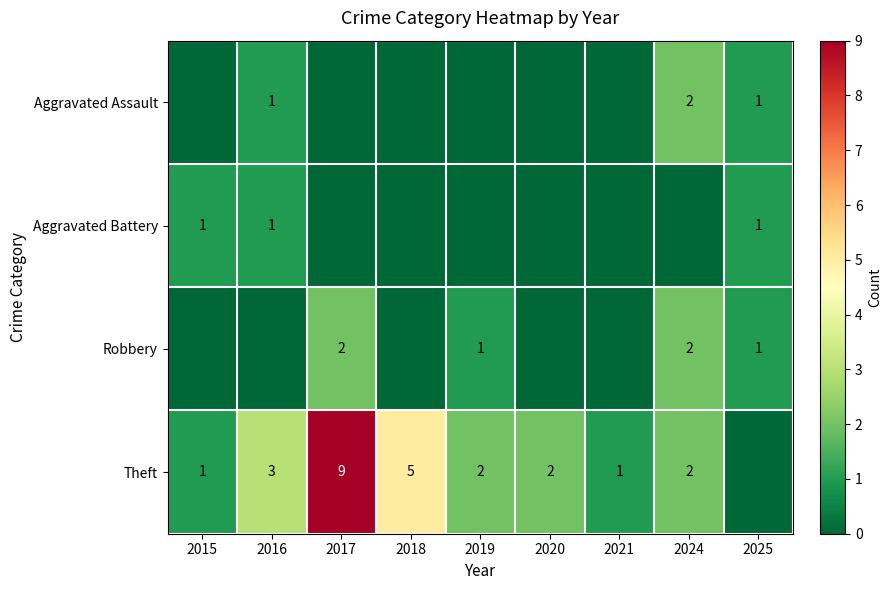

True or false: Aggravated Assault has a value of 1 at 2025.

True